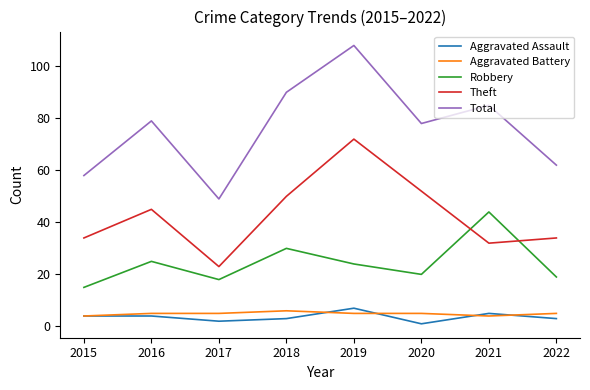

Is it true that Robbery equals 19 at 2022?

True